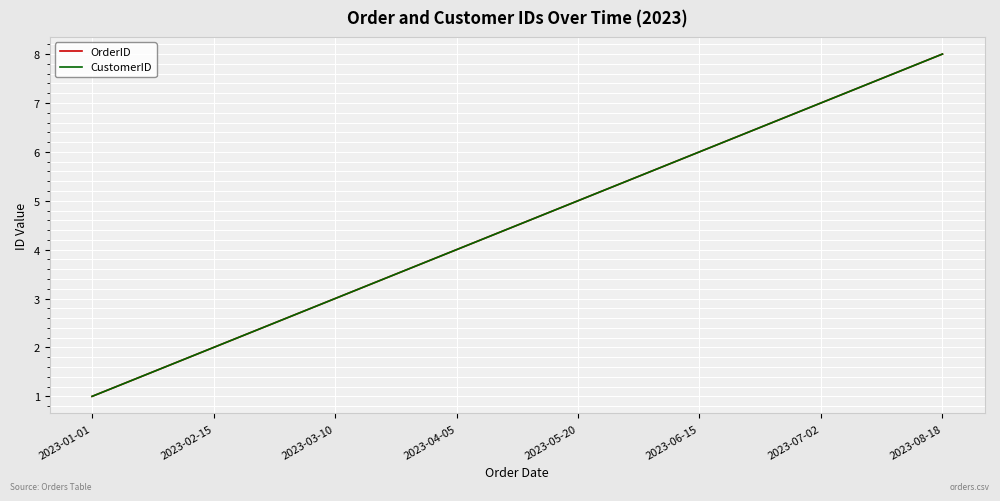

What position from the left is 2023-01-01?

1